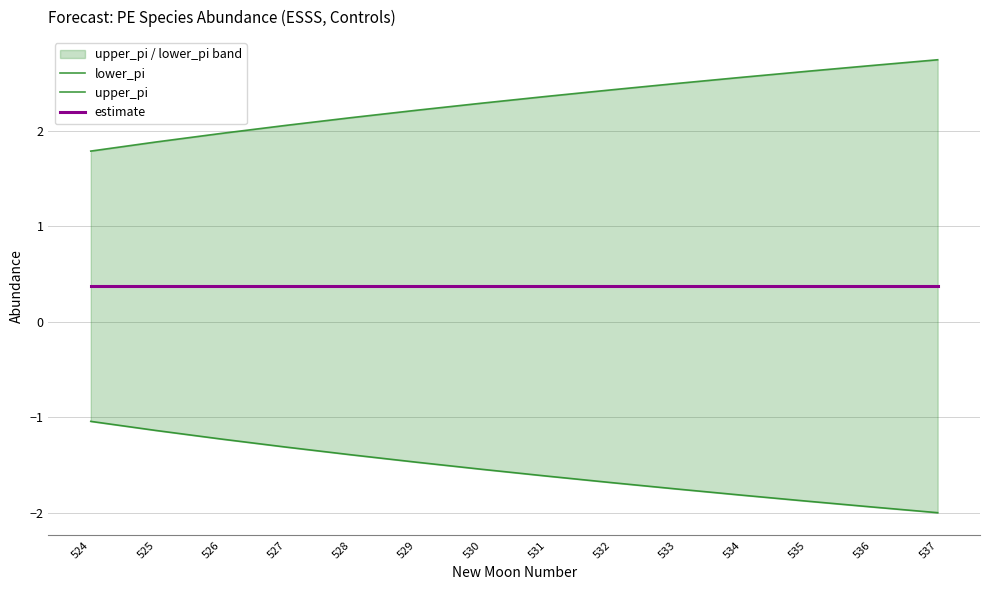

True or false: lower_pi and upper_pi cross at least once.

False